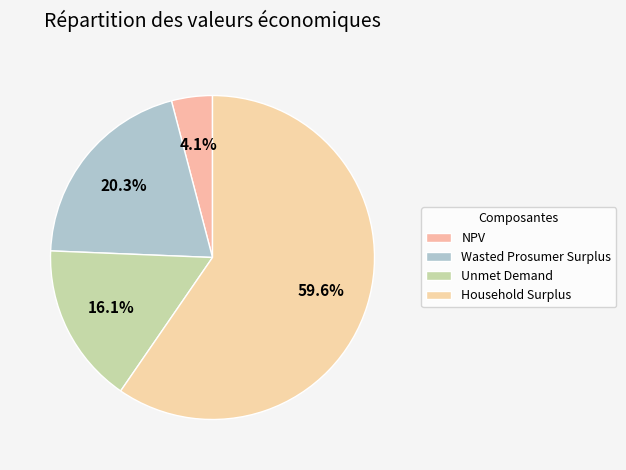

To the nearest percent, what portion does Wasted Prosumer Surplus represent?

20%